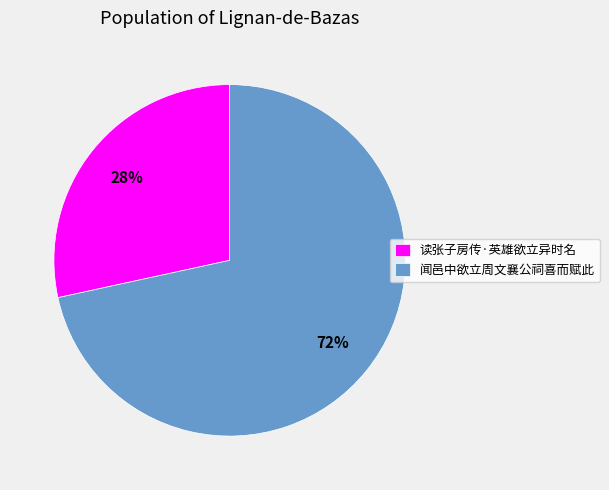

Do 闻邑中欲立周文襄公祠喜而赋此 and 读张子房传·英雄欲立异时名 together represent more than half of the pie?

Yes